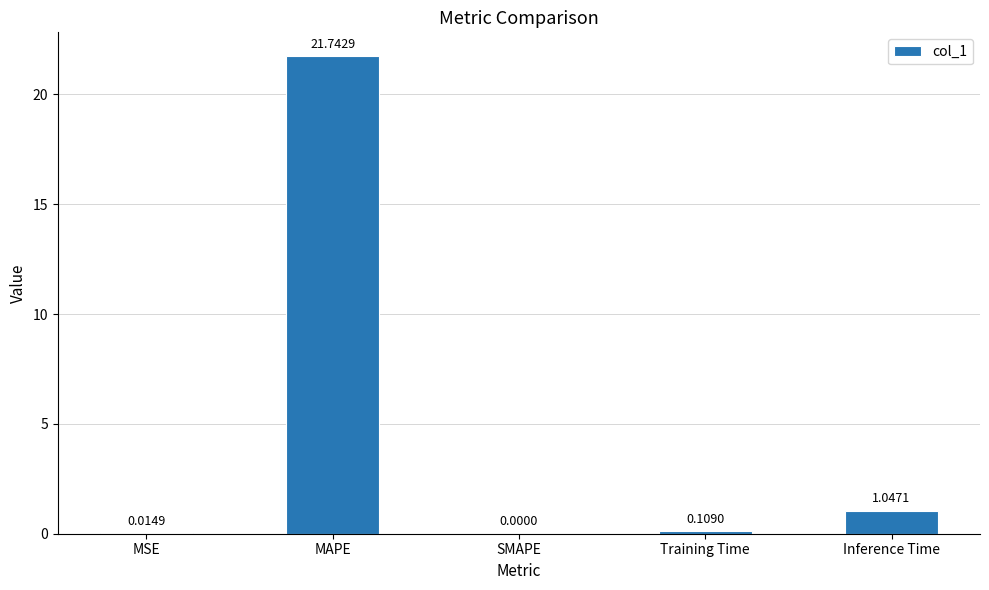

At which category does the chart reach its peak across all series?

MAPE